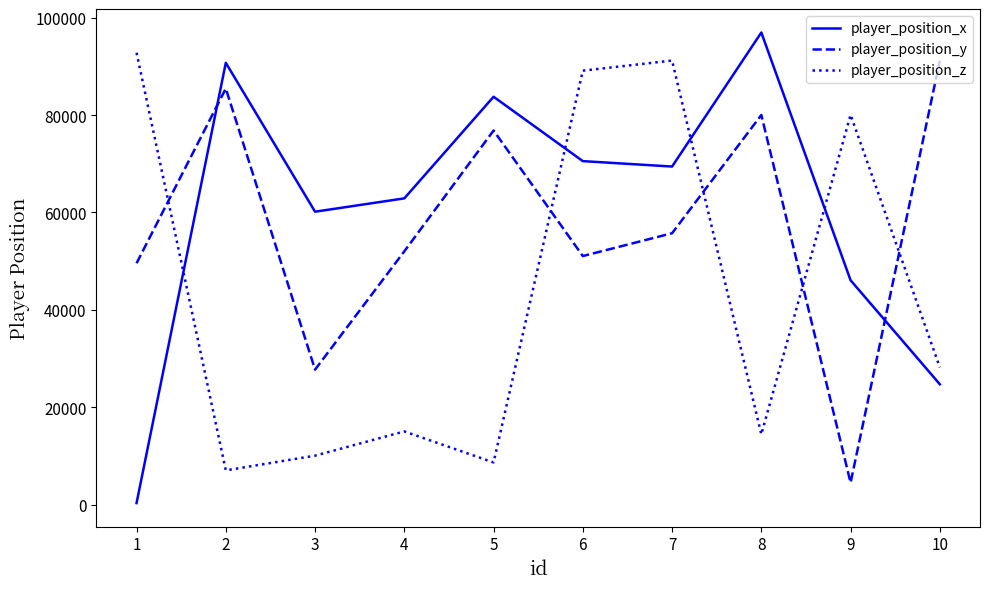

Does the chart display data point markers on the line(s)?

No